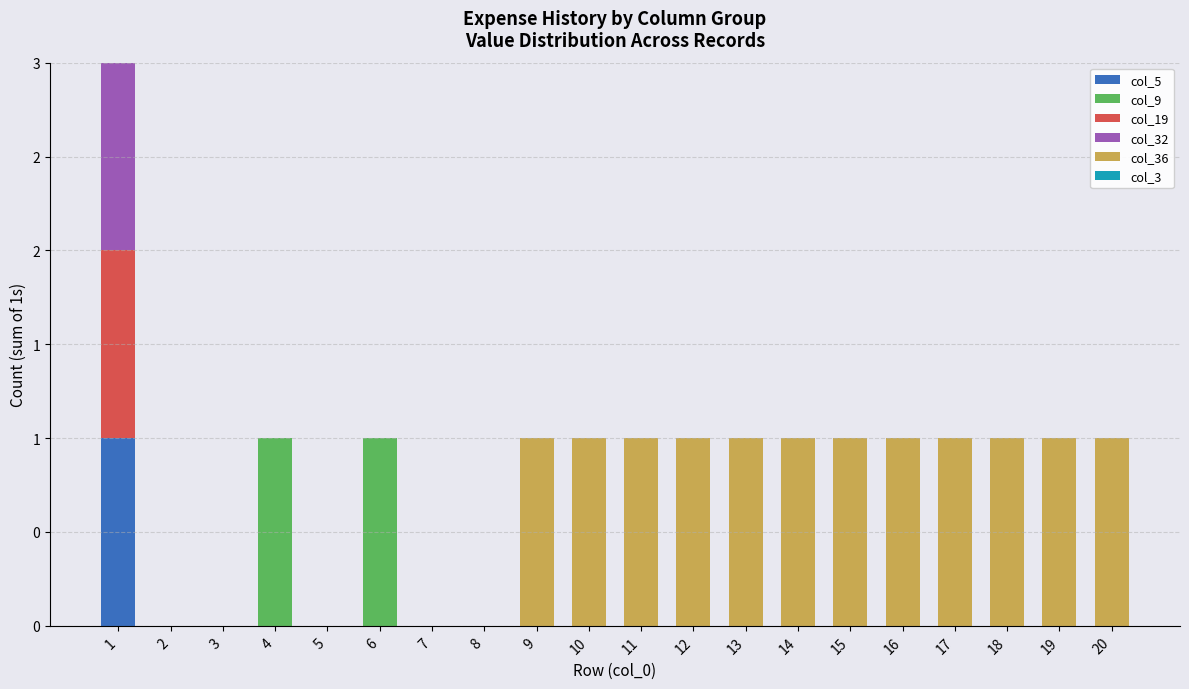

Which series has the widest spread of values?

col_5